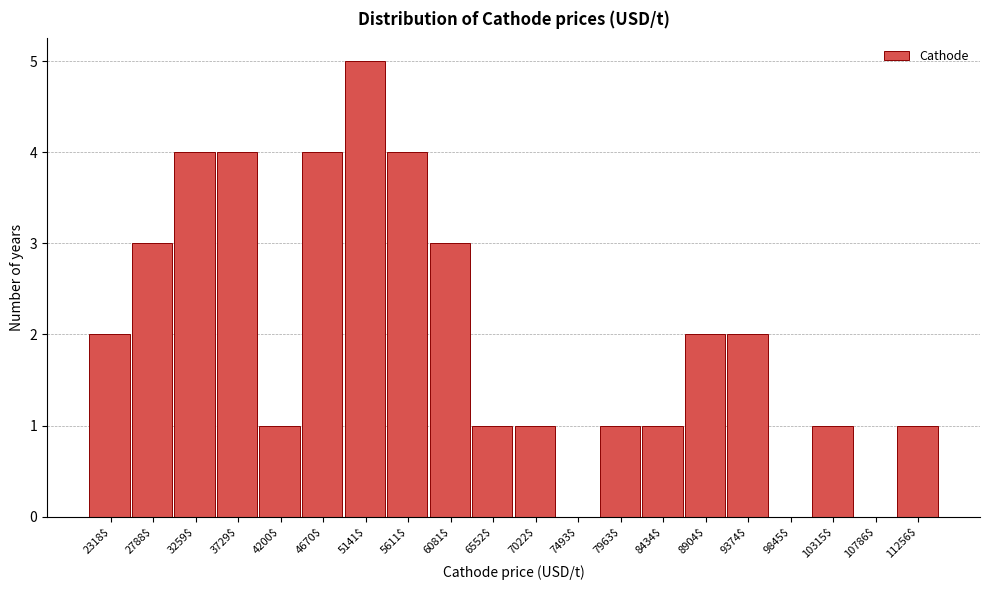

What is the approximate value at 3729$?

4